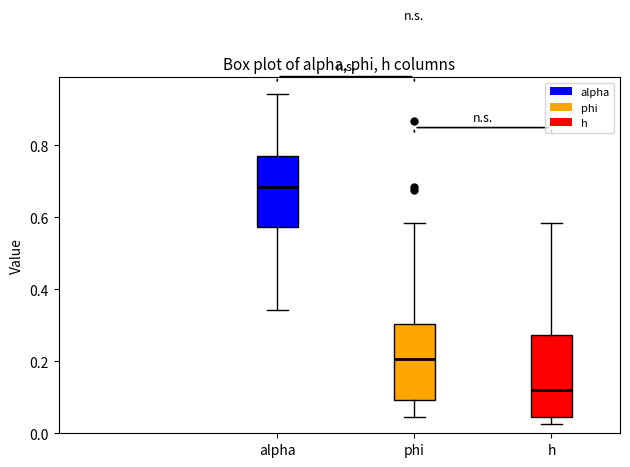

Reading left to right, transcribe this box plot: for each box, give where its median line is, the range the box spans, and where its two whiskers end, as read against the y-axis. The values are not printed on the chart, so give them approximately, as read against the axis.

alpha: median 0.68, box 0.58 to 0.78, whiskers 0.34 to 0.94
phi: median 0.20, box 0.10 to 0.30, whiskers 0.04 to 0.58
h: median 0.12, box 0.04 to 0.28, whiskers 0.02 to 0.58